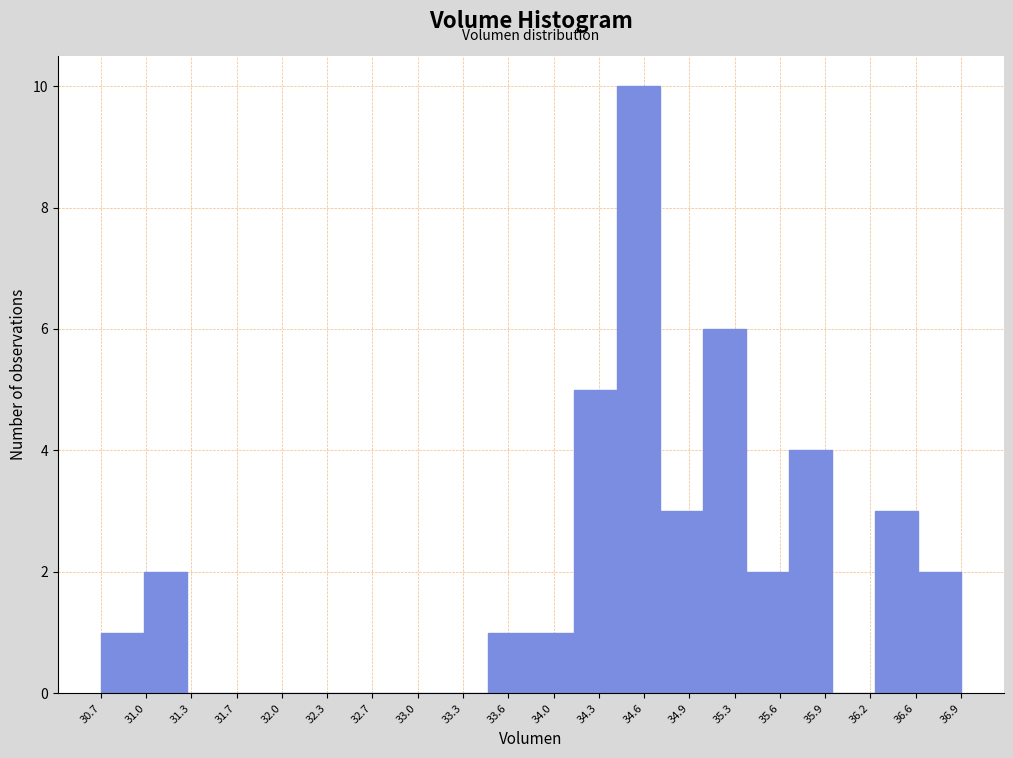

Reading left to right, list every bar in this chart as the range it spans on the x-axis followed by its height. Neither the bar edges nor the heights are printed on the chart, so give them approximately, as read against the axes.

30.70 to 31.00: 1
31.00 to 31.30: 2
31.30 to 31.60: 0
31.60 to 31.95: 0
31.95 to 32.25: 0
32.25 to 32.55: 0
32.55 to 32.85: 0
32.85 to 33.15: 0
33.15 to 33.50: 0
33.50 to 33.80: 1
33.80 to 34.10: 1
34.10 to 34.40: 5
34.40 to 34.75: 10
34.75 to 35.05: 3
35.05 to 35.35: 6
35.35 to 35.65: 2
35.65 to 35.95: 4
35.95 to 36.30: 0
36.30 to 36.60: 3
36.60 to 36.90: 2